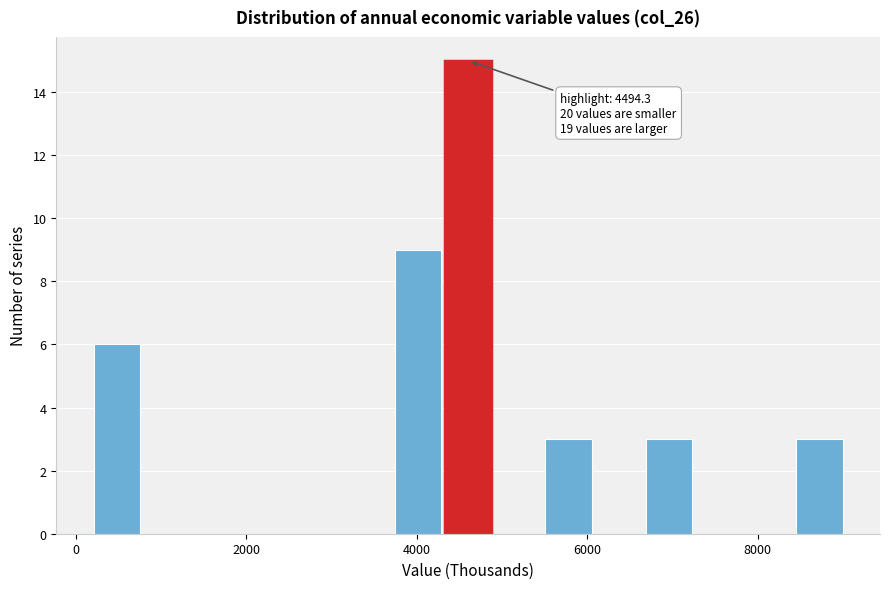

Around what value on the x-axis is the tallest bar? Give the approximate position of its centre, as read against the axis.

4600